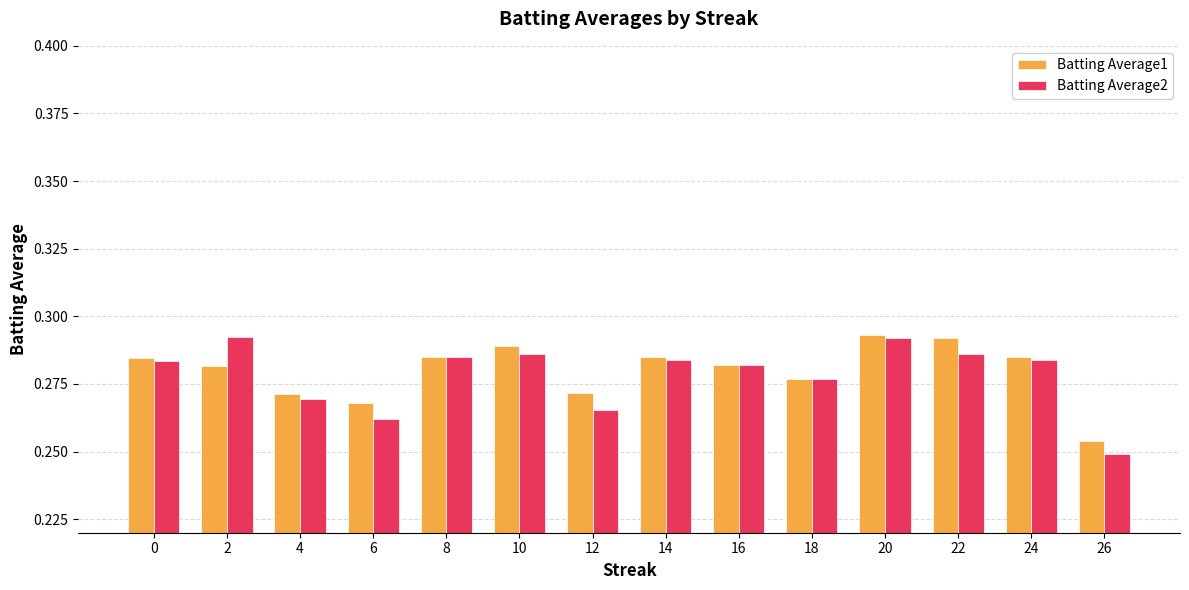

At how many categories does at least one series exceed 0?

14